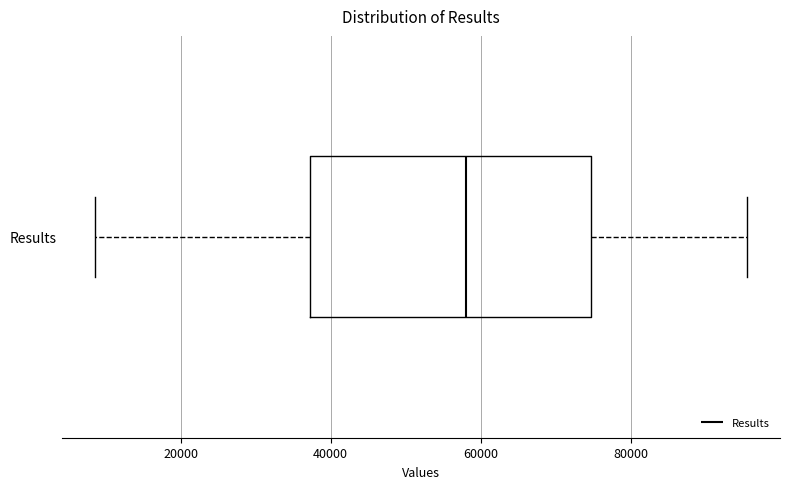

Read this box plot against the x-axis: the position of the median line, the range covered by the box, and the ends of both whiskers. The values are not printed on the chart, so give them approximately, as read against the axis.

median 58000, box 38000 to 74000, whiskers 8000 to 96000